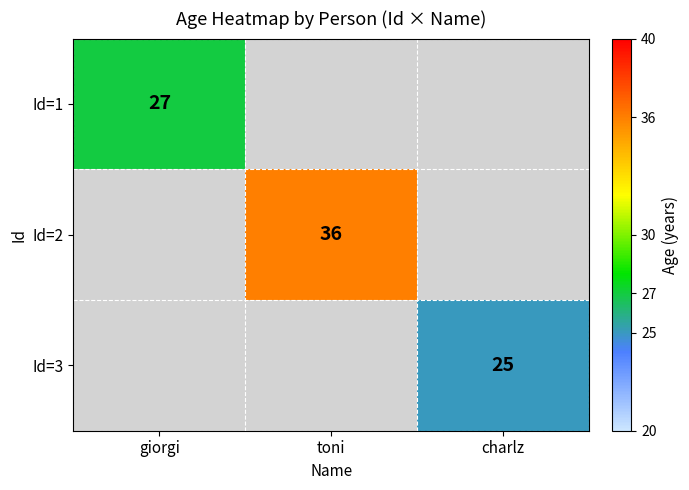

True or false: Id=2 has a value of 48 at toni.

False